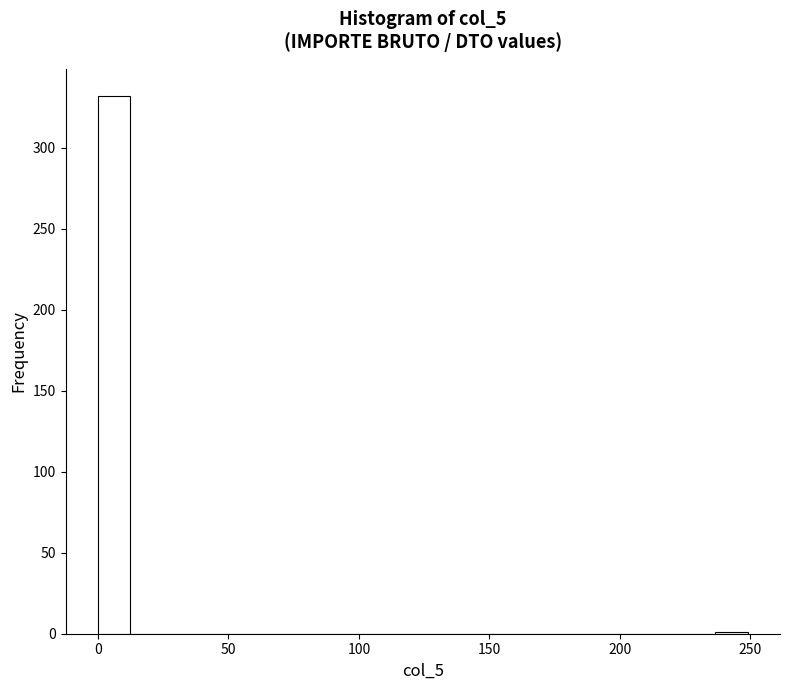

Around what value on the x-axis is the tallest bar? Give the approximate position of its centre, as read against the axis.

5